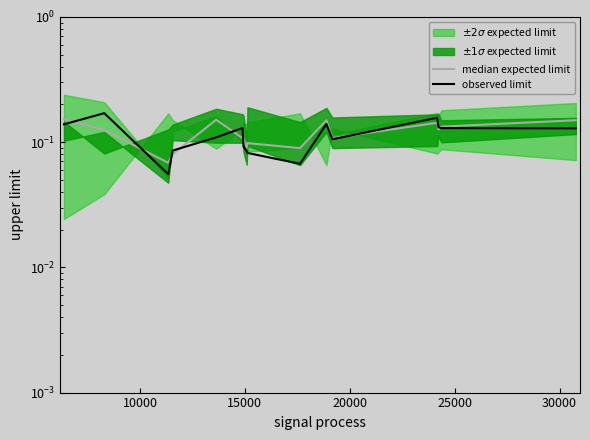

Which series has the largest total across all categories?

median expected limit